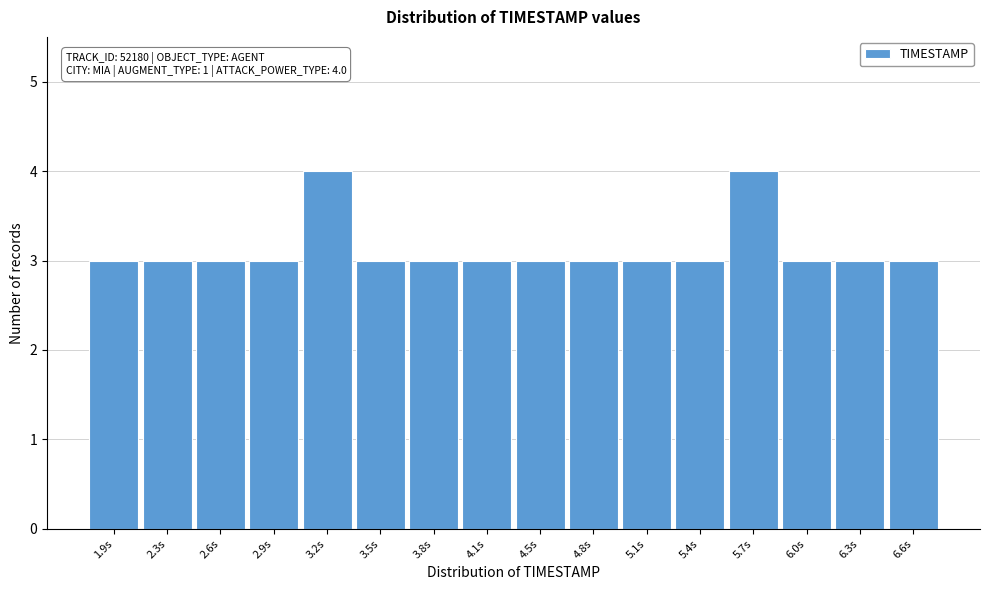

Reading left to right, transcribe all the data shown in this chart.

3	3	3	3	4	3	3	3	3	3	3	3	4	3	3	3